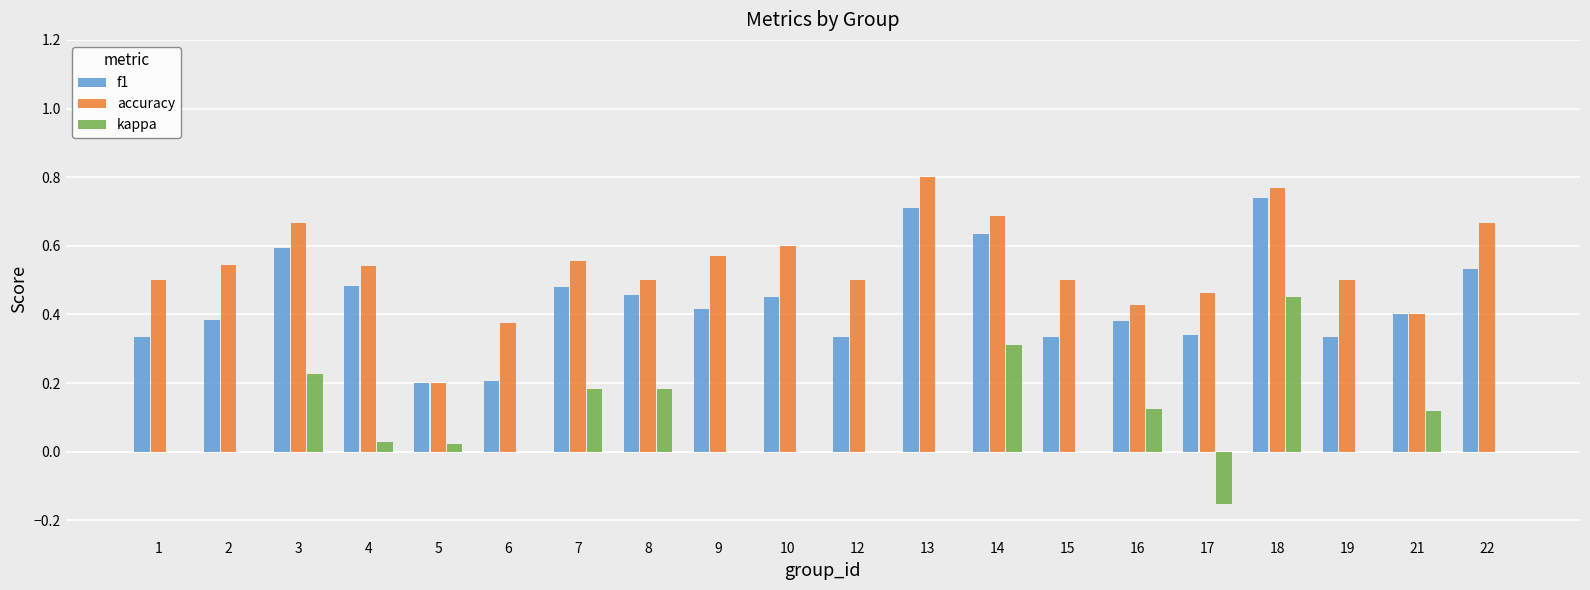

Which series changed the most between 3 and 13?

kappa